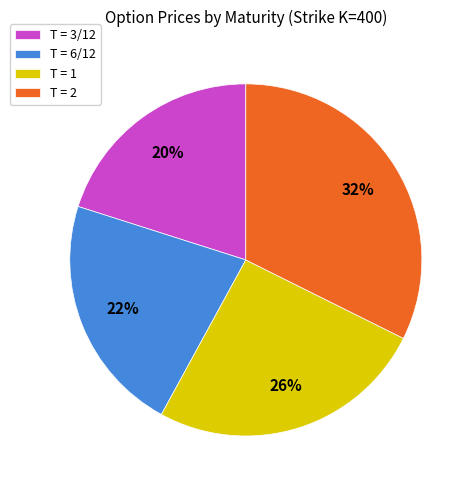

Is it true that T = 6/12 is 22% of the pie?

True